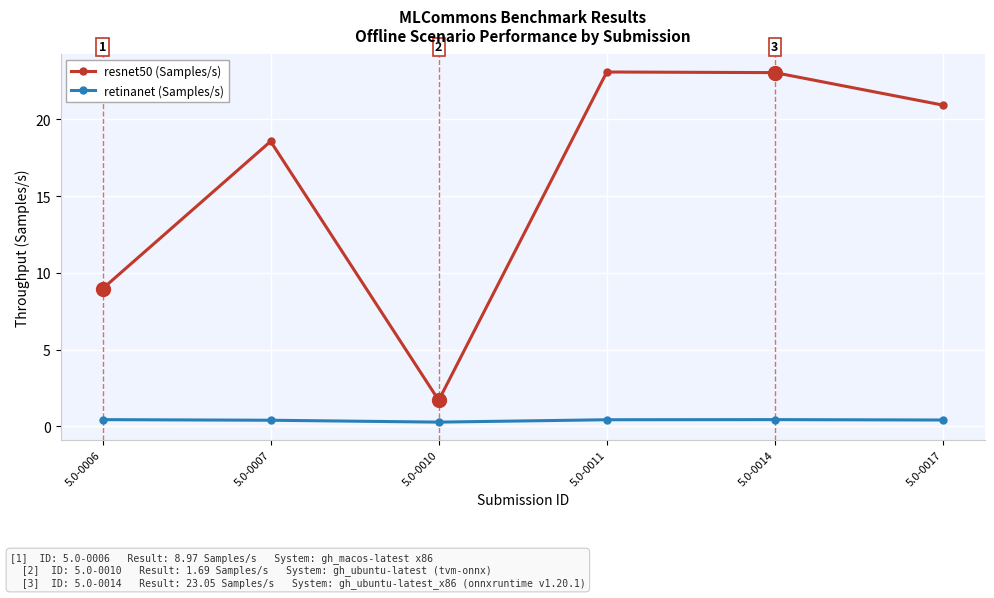

True or false: retinanet (Samples/s) and resnet50 (Samples/s) intersect in this chart.

False